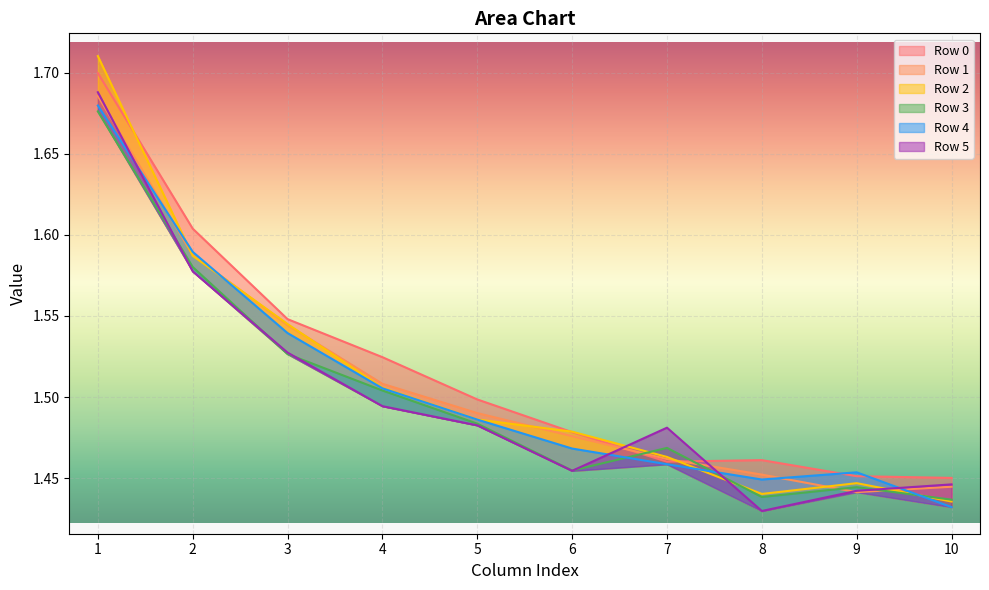

What is the difference between the Row 2 values at 9 and 2?

0.1